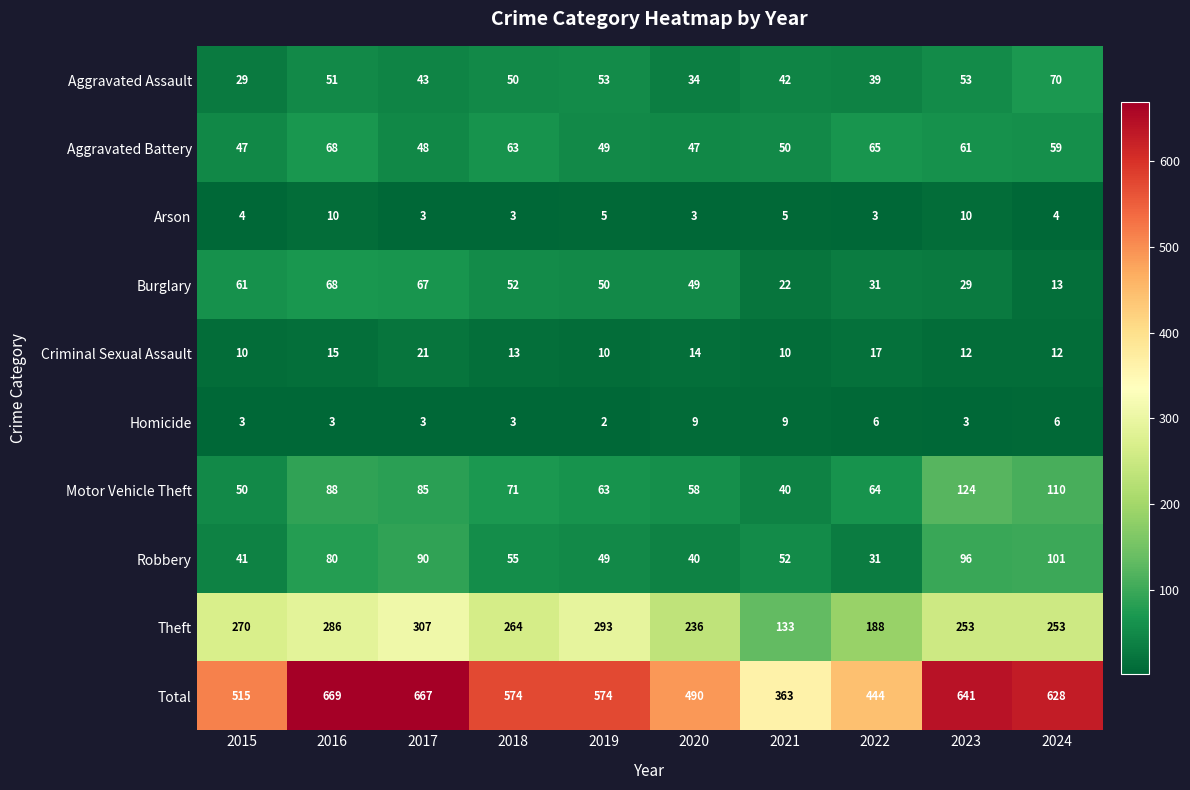

What is the minimum value shown in the chart?

2